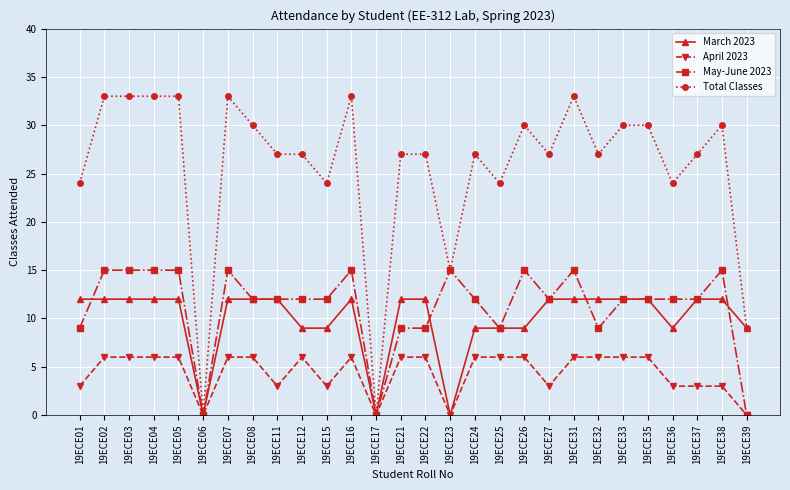

What is the value of the Total Classes point at the 18th from the left?

24